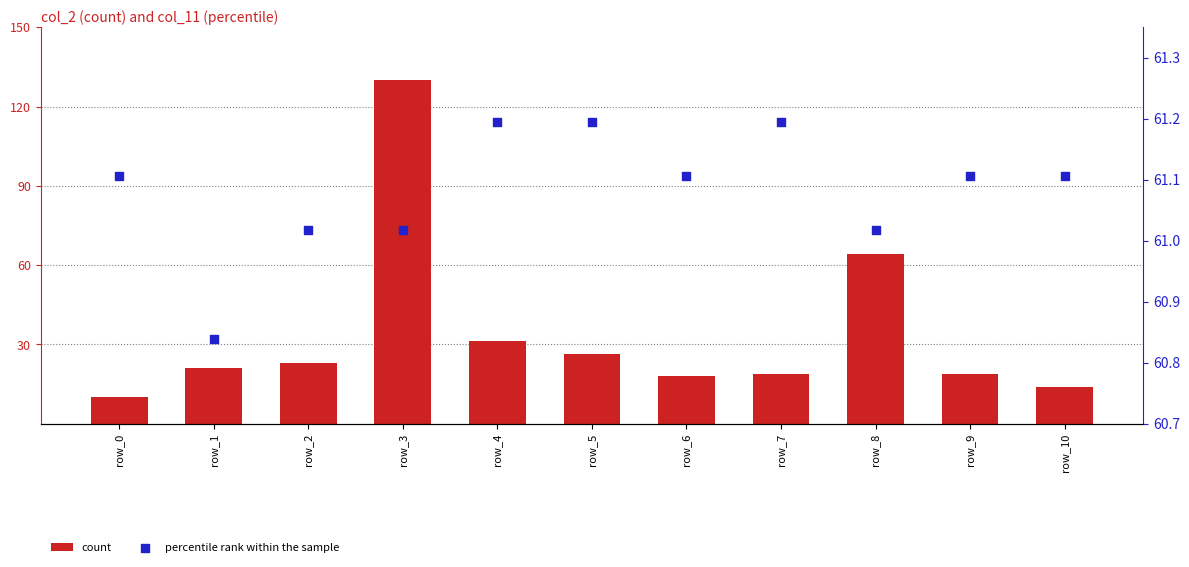

What are all the series names shown in the legend?

count, percentile rank within the sample